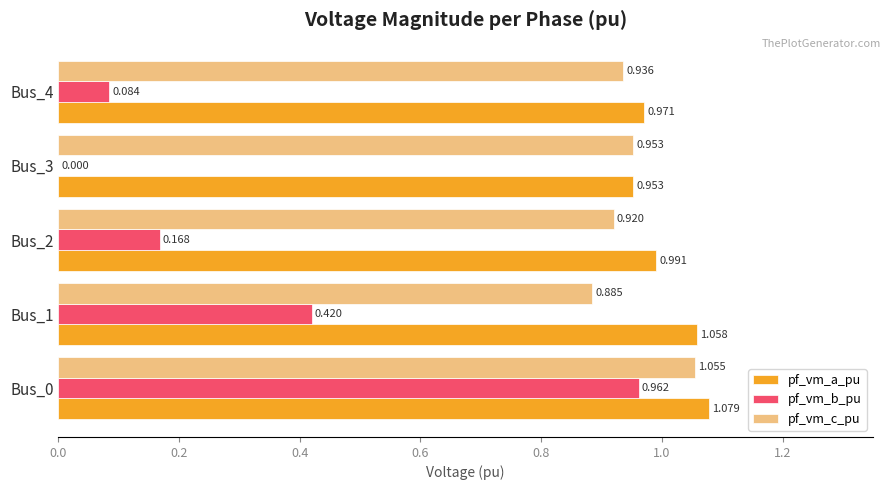

Which series has the largest total across all categories?

pf_vm_a_pu